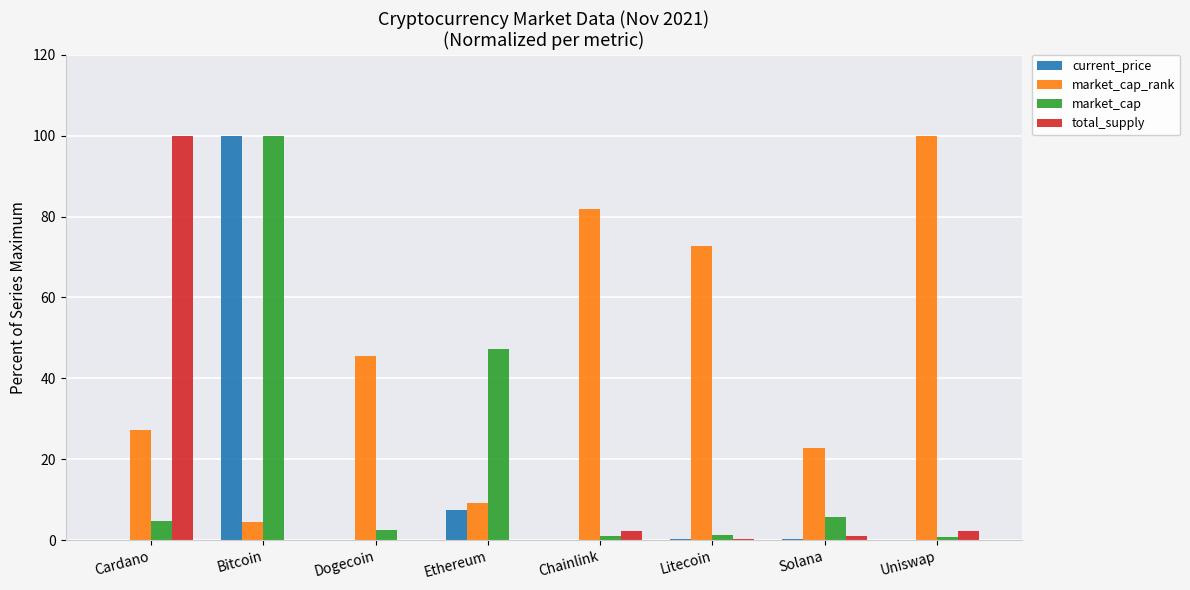

Which series changed the most between Cardano and Uniswap?

total_supply